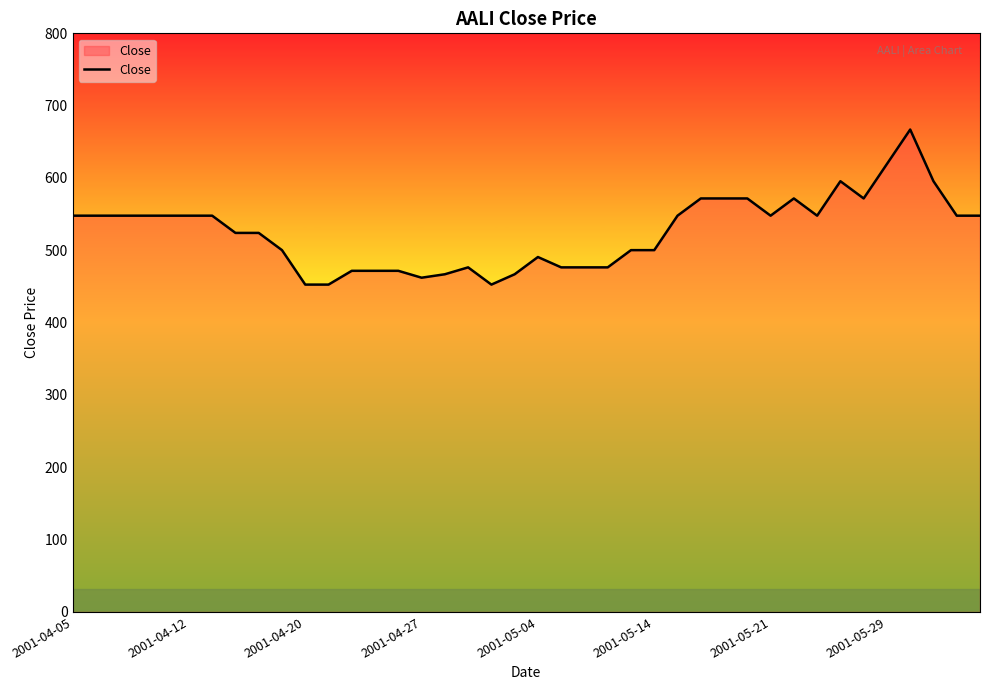

What is the minimum value shown in the chart?

452.6